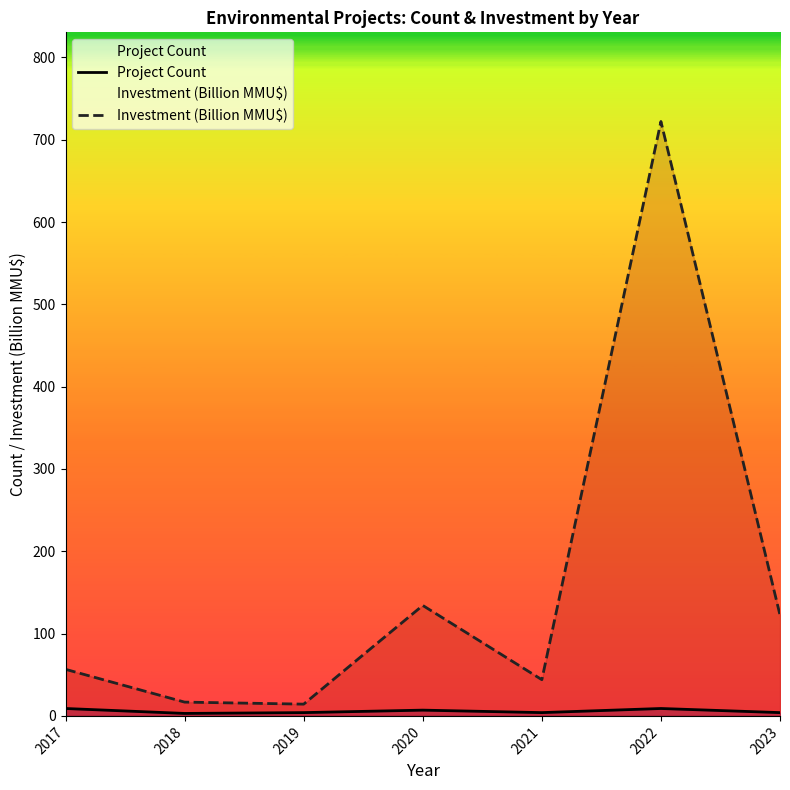

What is the difference between the maximum and minimum values in the Project Count series?

6.0